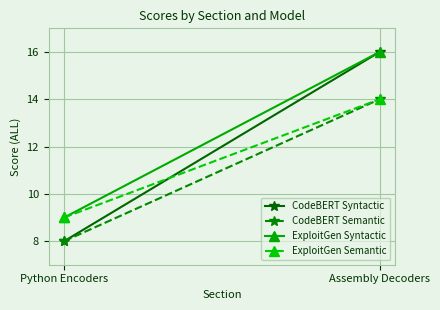

What is the difference between the CodeBERT Syntactic values at Assembly Decoders and Python Encoders?

8